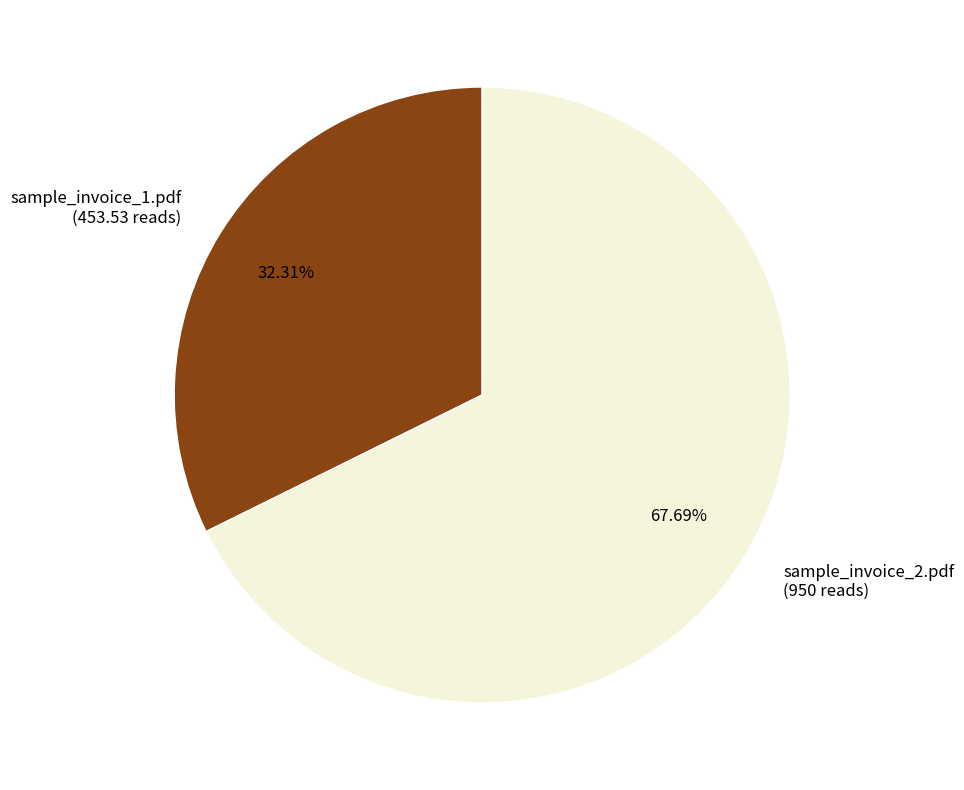

To the nearest percent, what is the average slice percentage?

50%